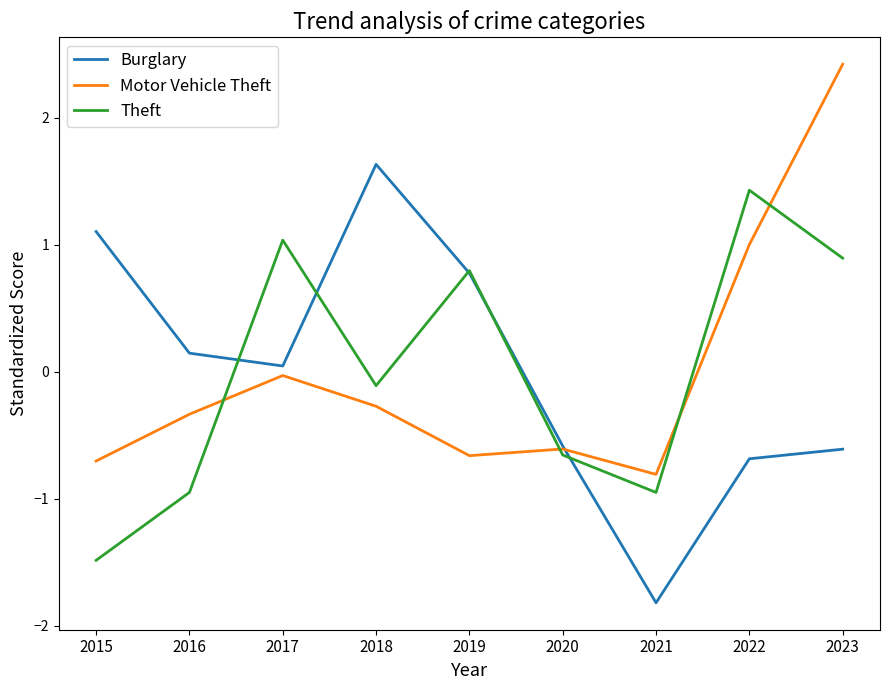

At which category does Burglary reach its first local peak?

2018